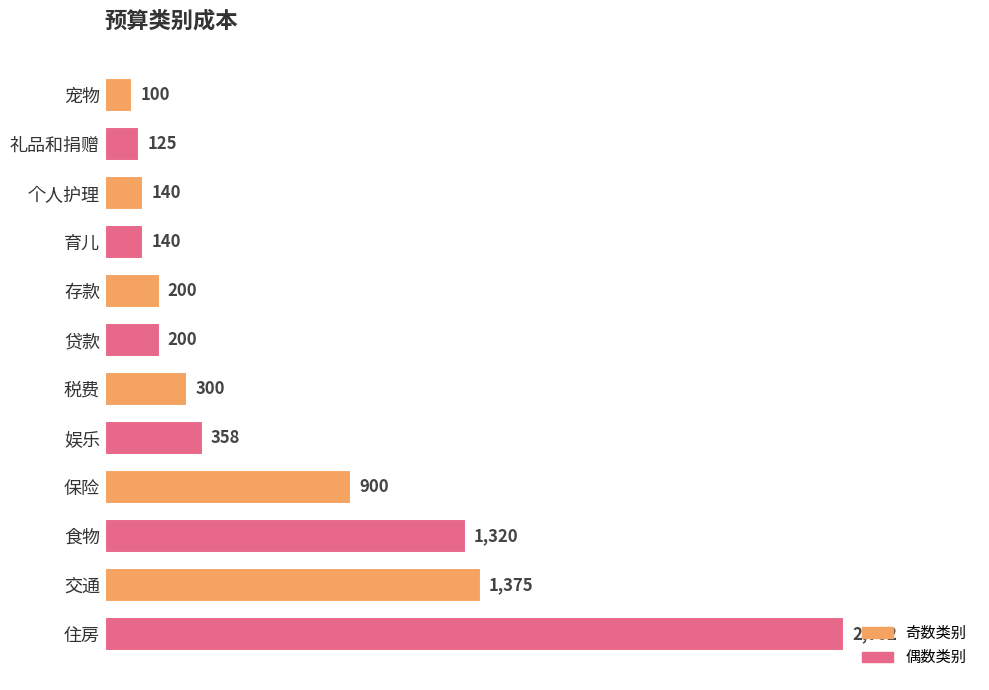

Is it true that the value at 交通 is 1375?

True